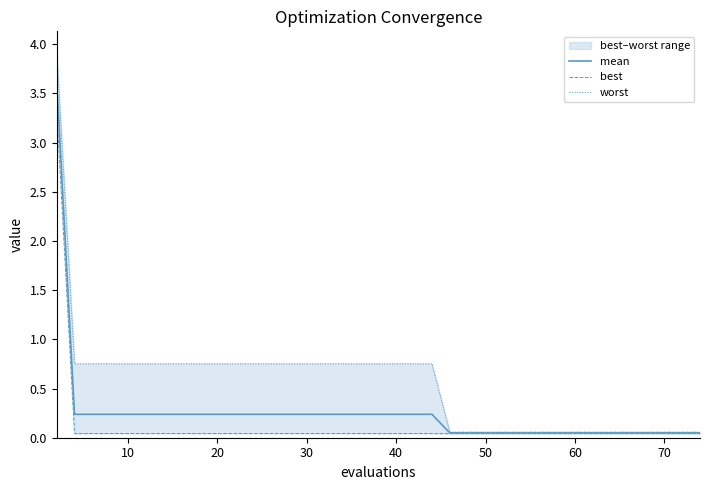

How many lines are shown in the chart?

3